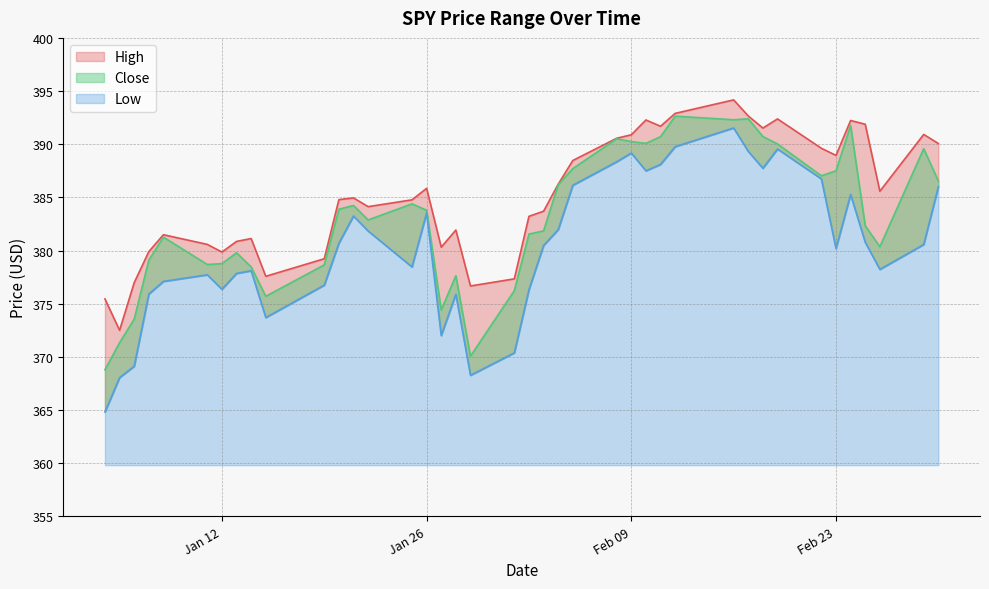

At which label does Close reach its peak?

2021-02-12